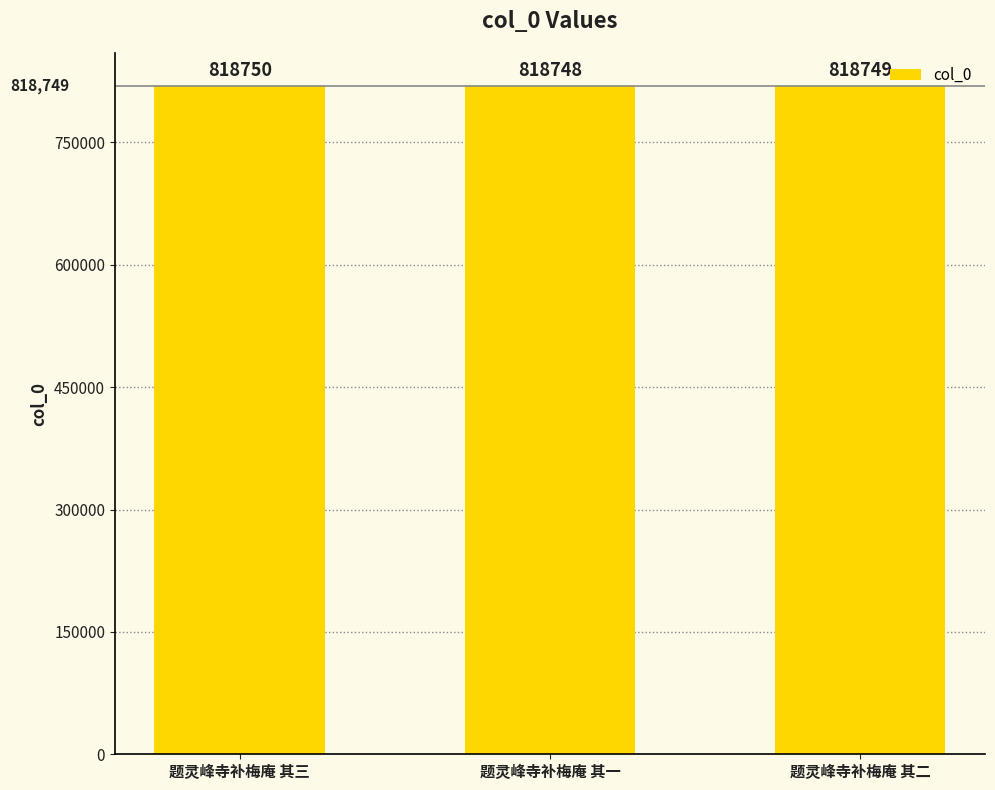

What is the value of the 3rd bar from the left?

818749